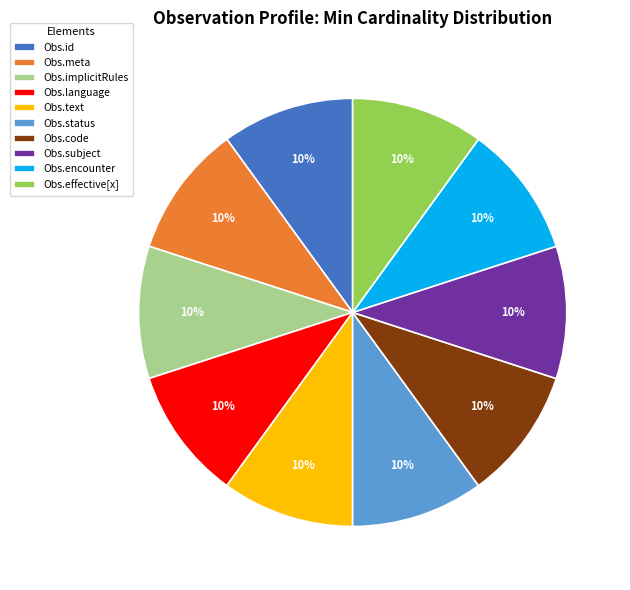

Approximately how many times larger is the value at Obs.encounter compared to Obs.implicitRules?

1.0